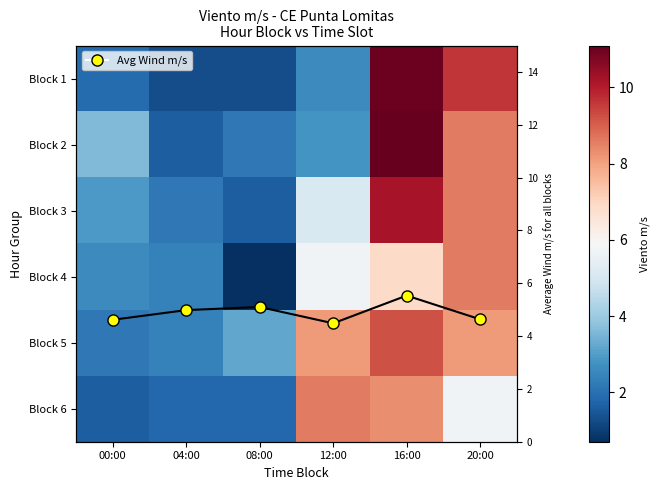

What is the difference between the second highest and second lowest values in the Block 5 series?

5.7